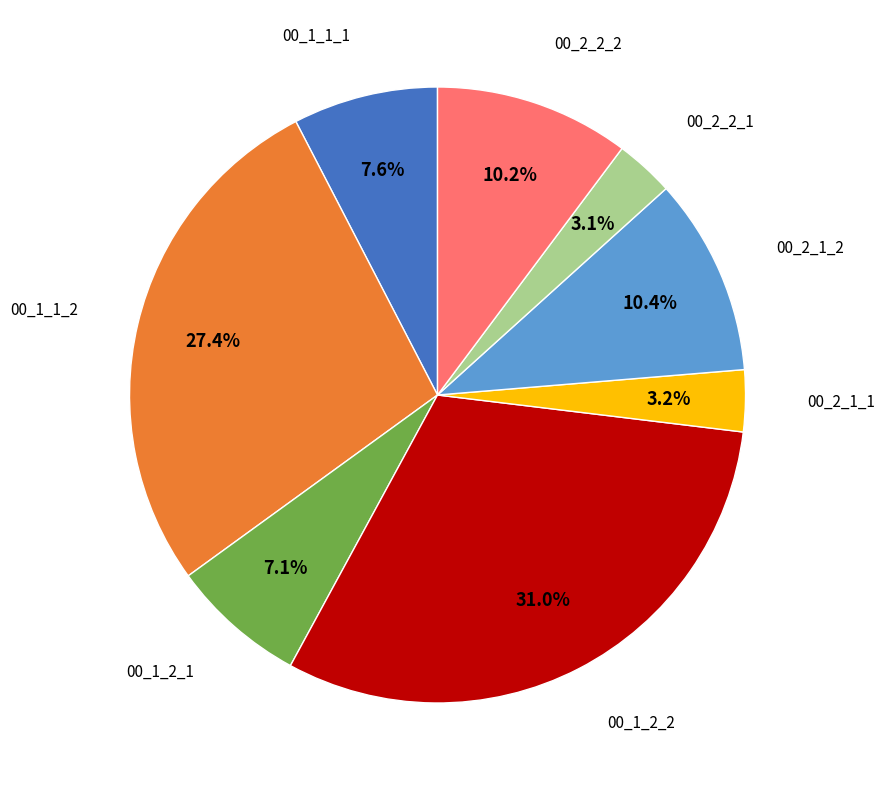

Is there a majority slice in this chart?

No